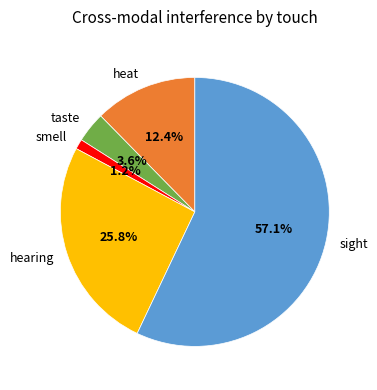

What portion of the pie excludes smell?

98.8%